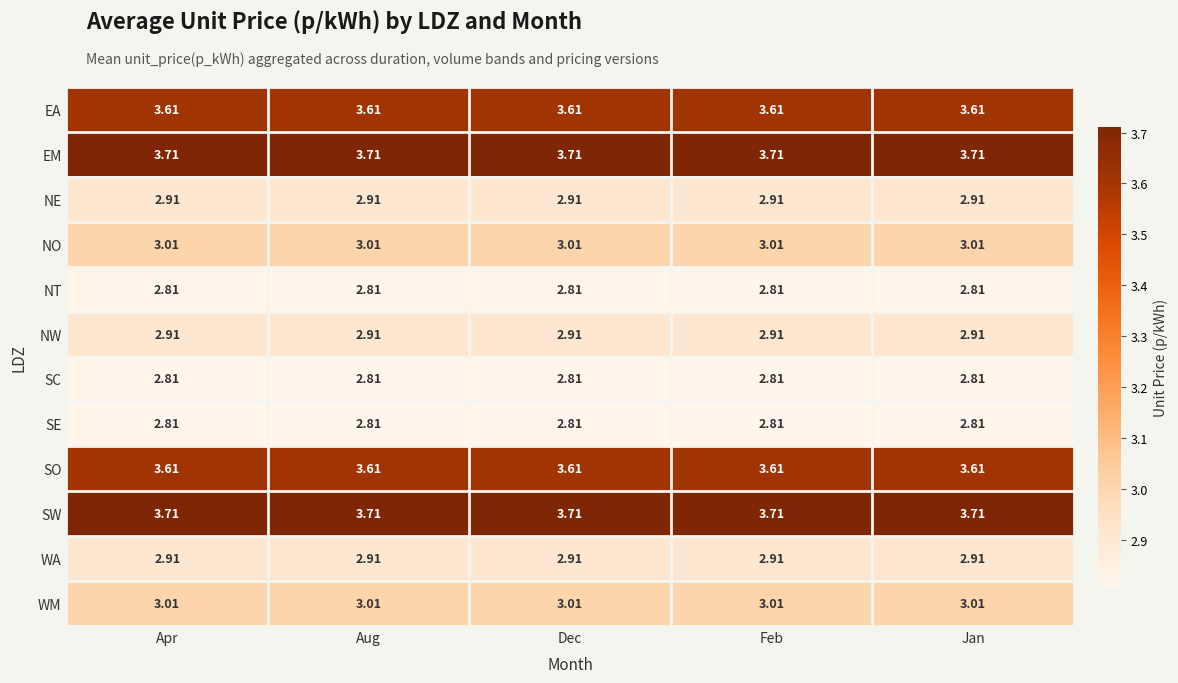

Is the value of SO at Feb greater than the value of SW at Dec?

No